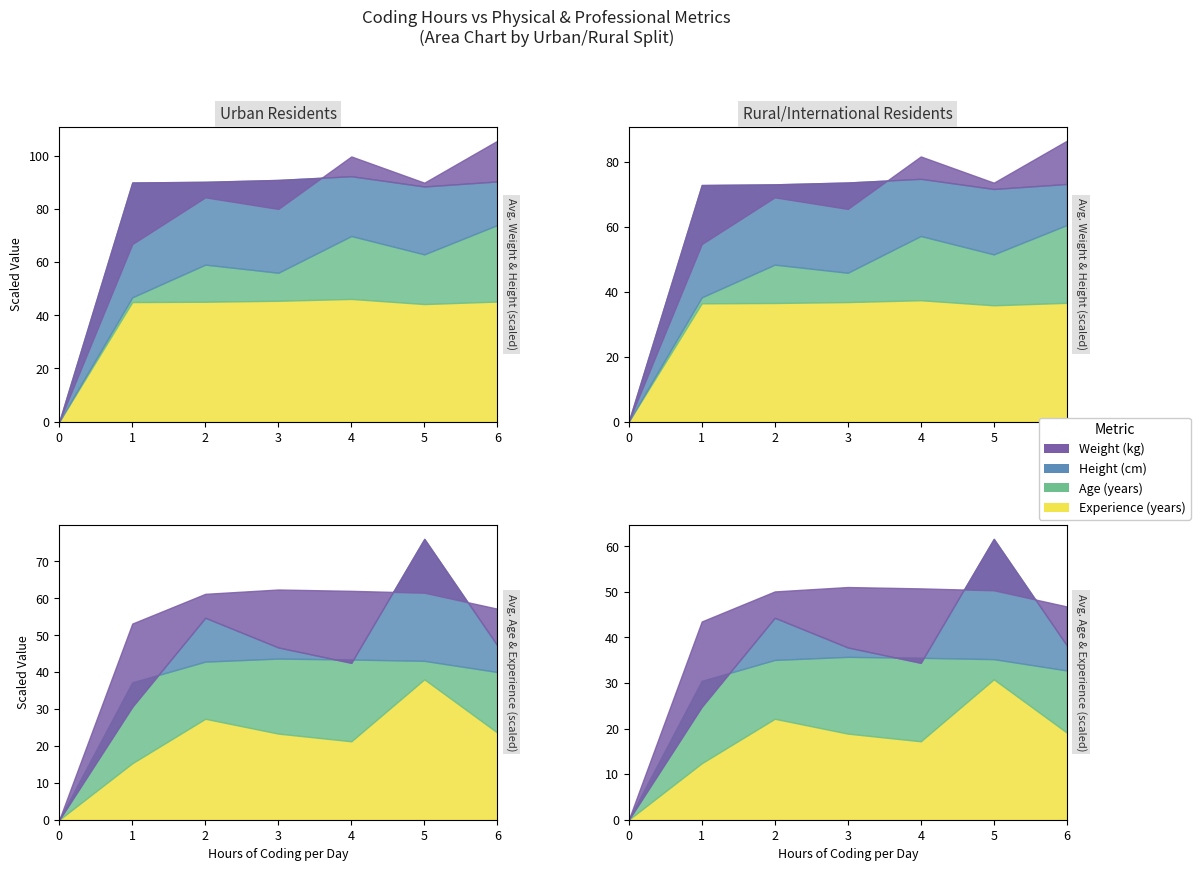

True or false: Experience (years) and Age (years) cross at least once.

False